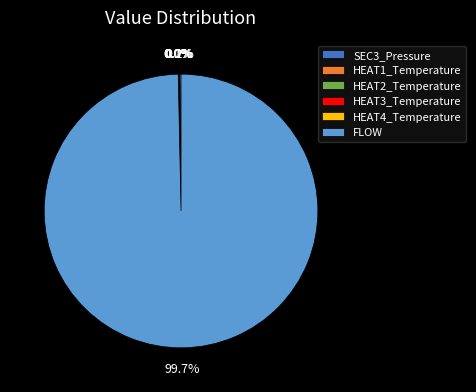

Which category has the biggest portion of the pie?

FLOW